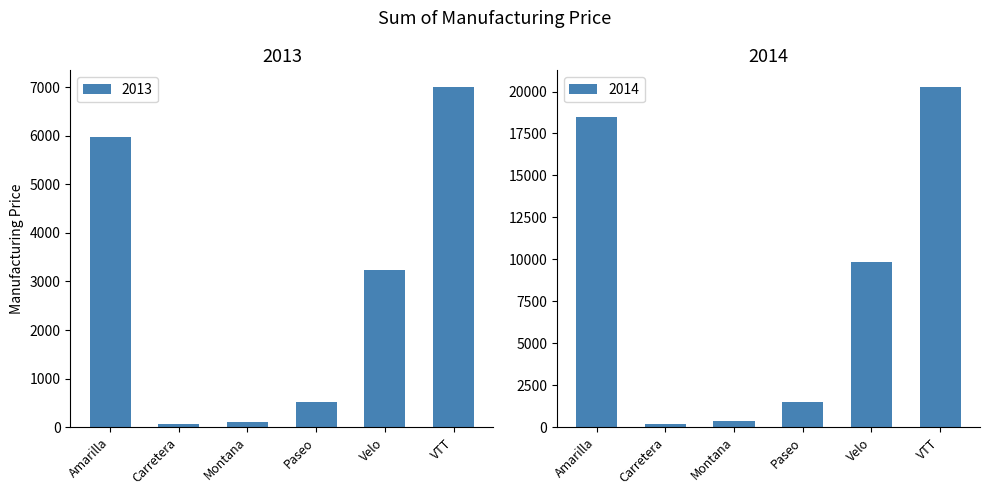

At which category is the sum across all series the highest?

VTT